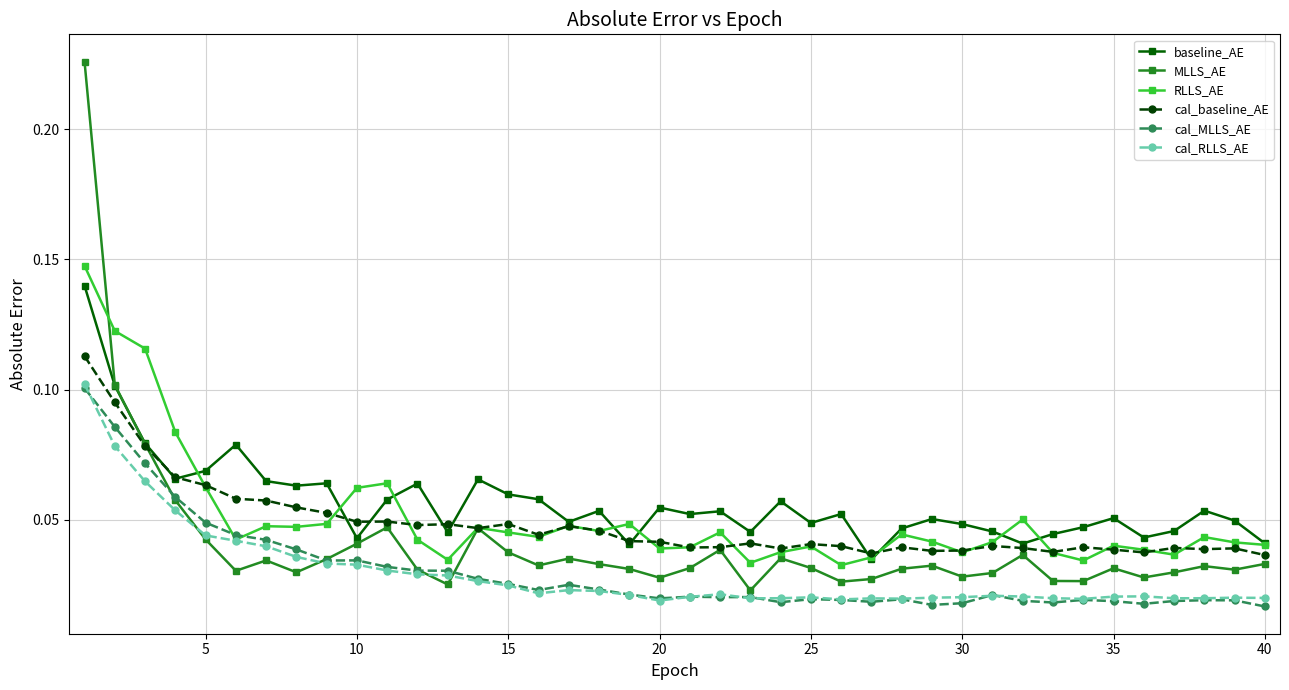

Which series has the largest range (max minus min)?

MLLS_AE